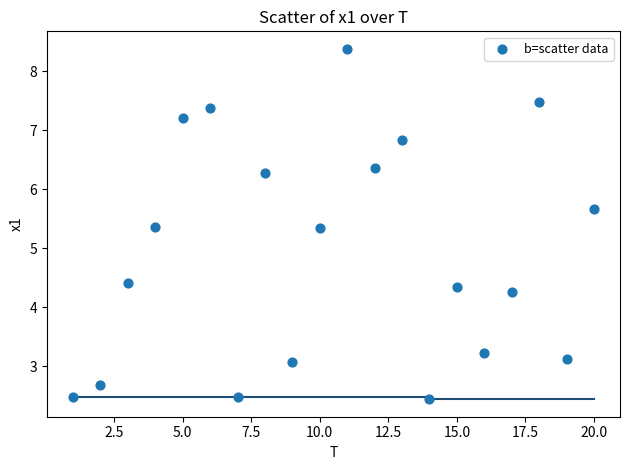

What is the range of Y values (max minus min)?

5.9